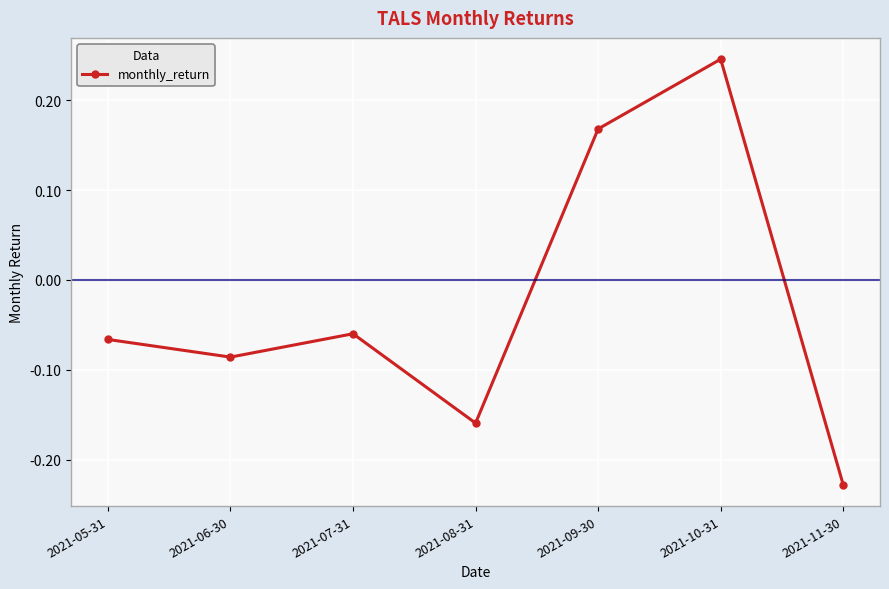

Which label corresponds to the largest value in the chart?

2021-10-31